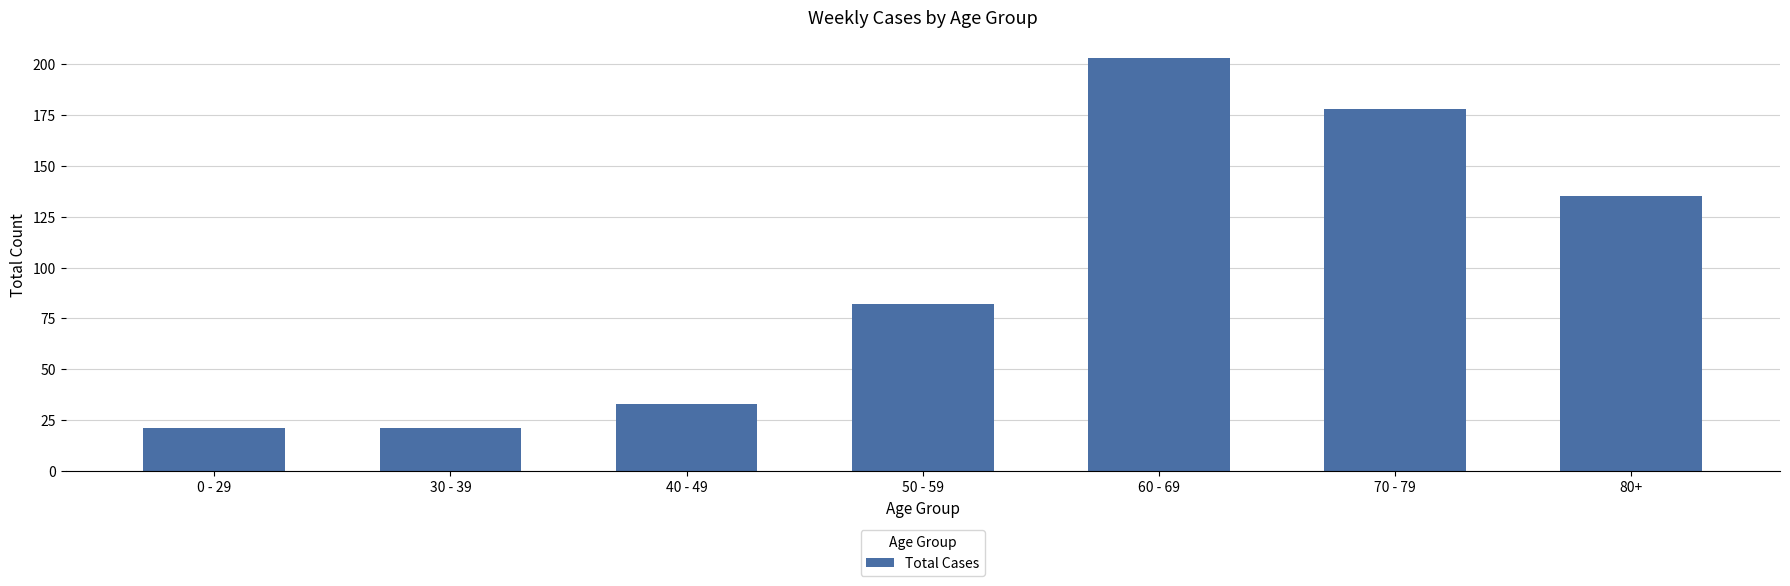

Where is the data nearest to the value 112?

80+